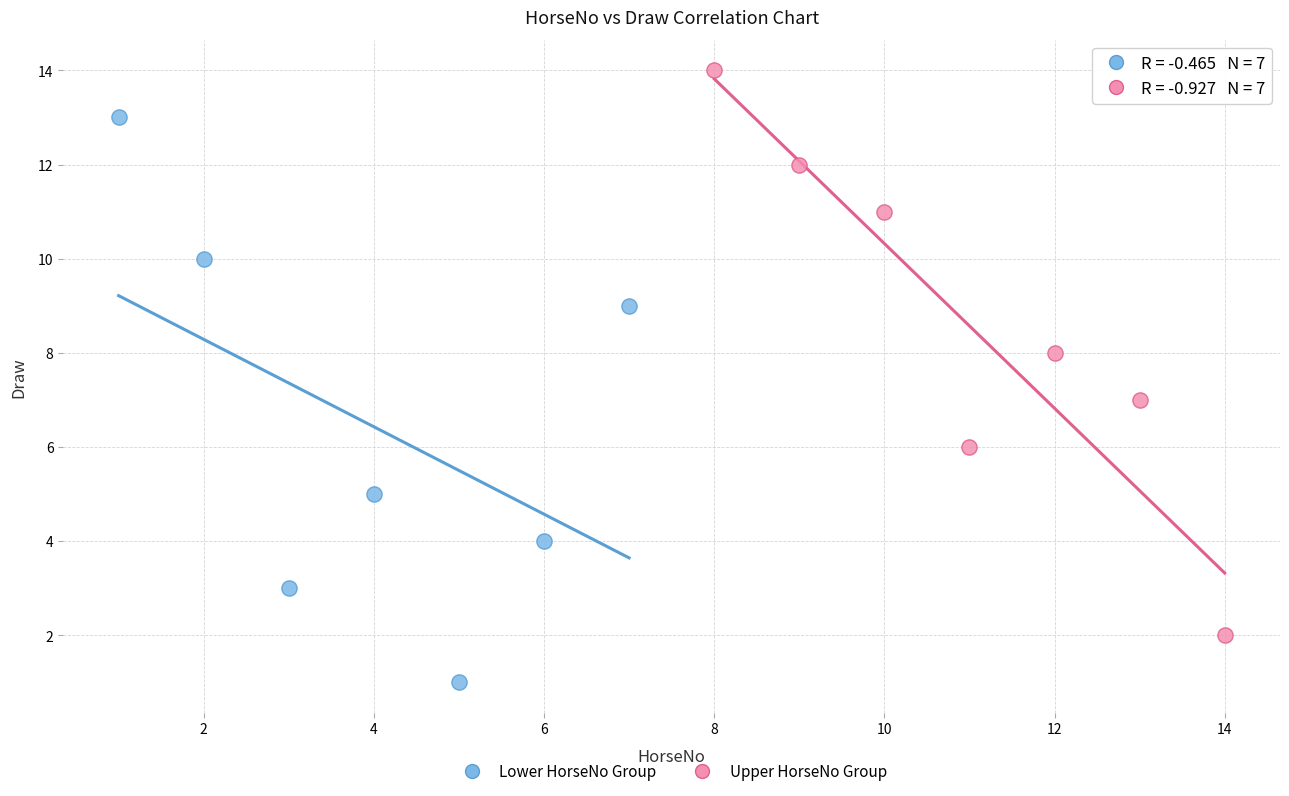

Which series reaches the maximum Y coordinate?

Upper HorseNo Group